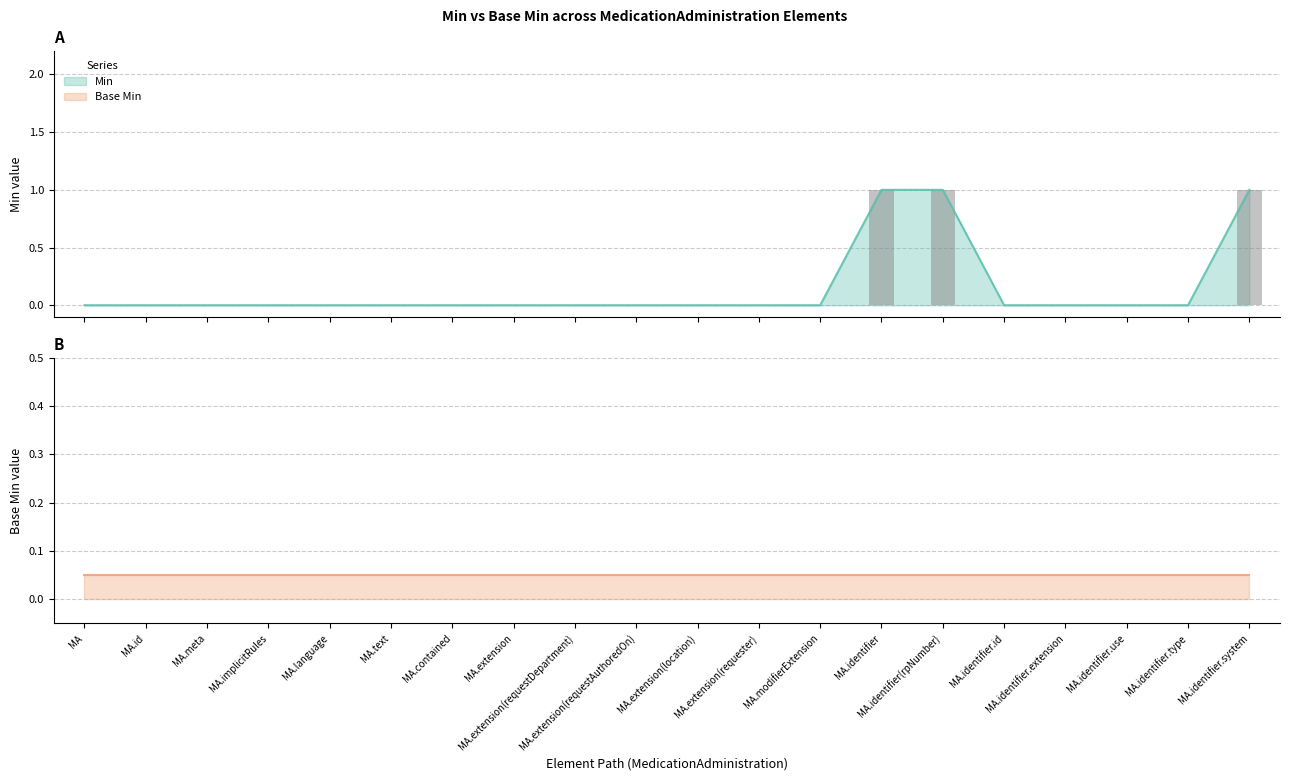

Count the number of values greater than 0.

3